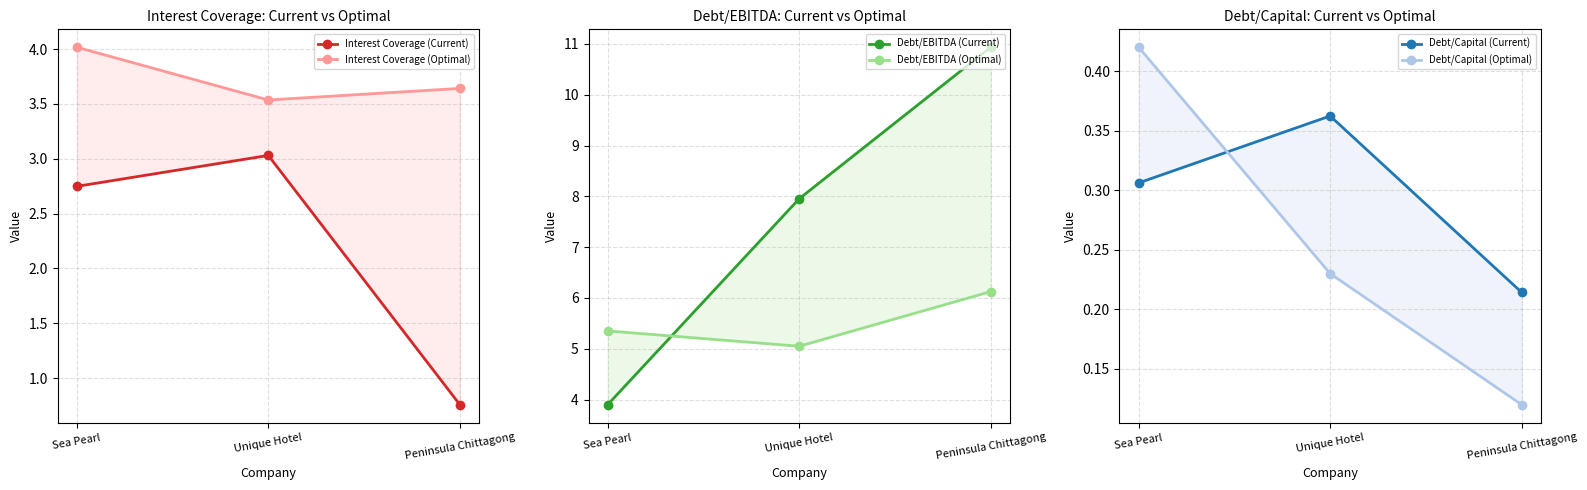

Count the Debt/Capital (Optimal) values in the range 0 to 1.

3